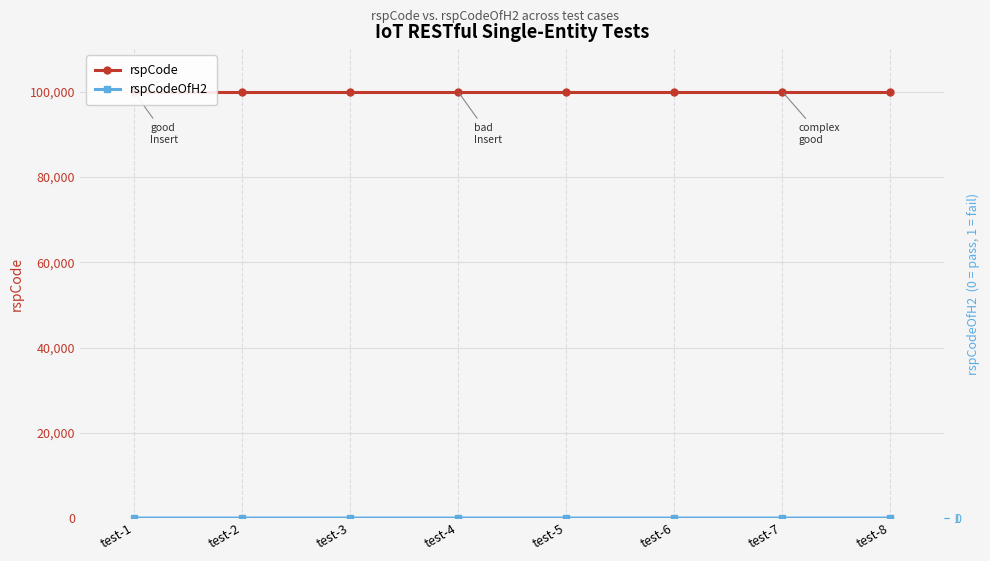

What is the total value across all series at test-7?

100000